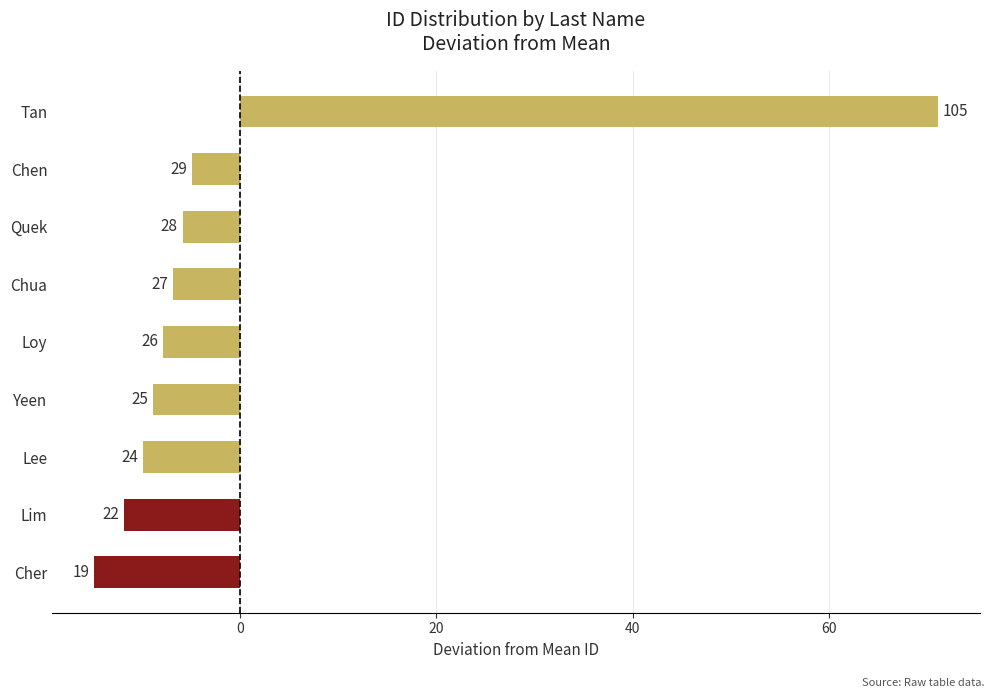

Does the chart contain any negative values?

Yes